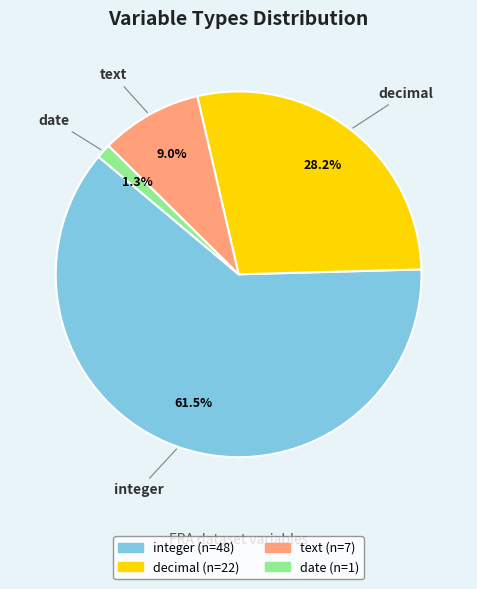

Which has a higher value, decimal or date?

decimal